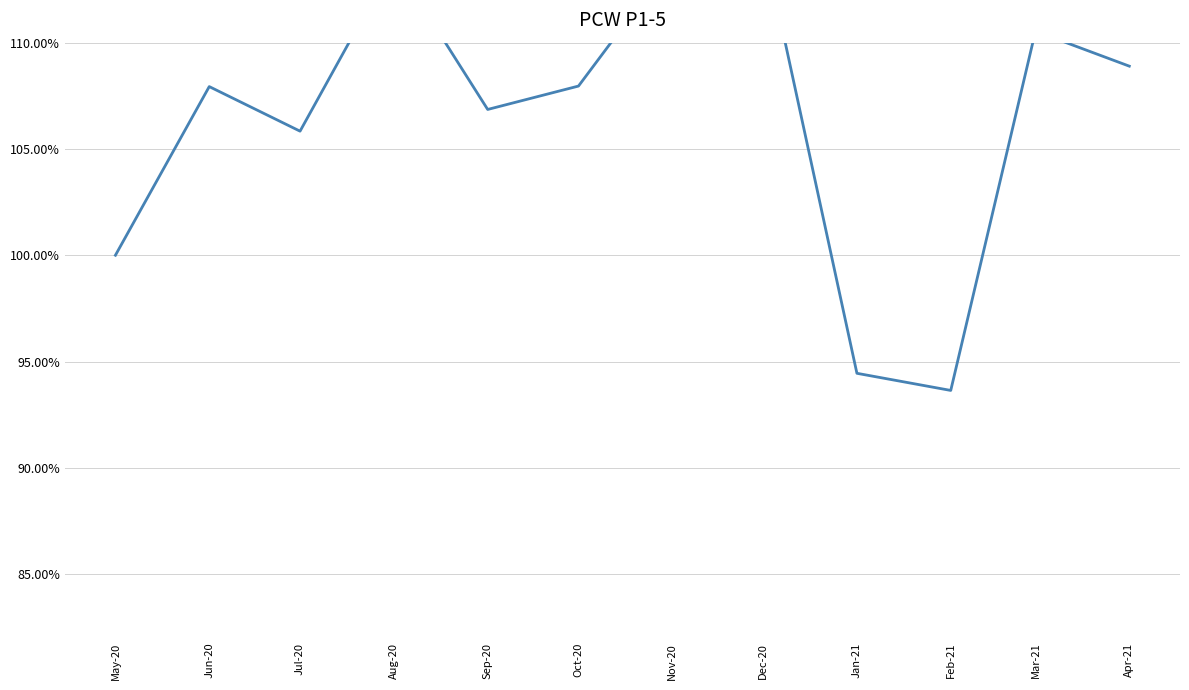

Rank the categories by value from lowest to highest.

Feb-21, Jan-21, May-20, Jul-20, Sep-20, Jun-20, Oct-20, Apr-21, Mar-21, Aug-20, Nov-20, Dec-20